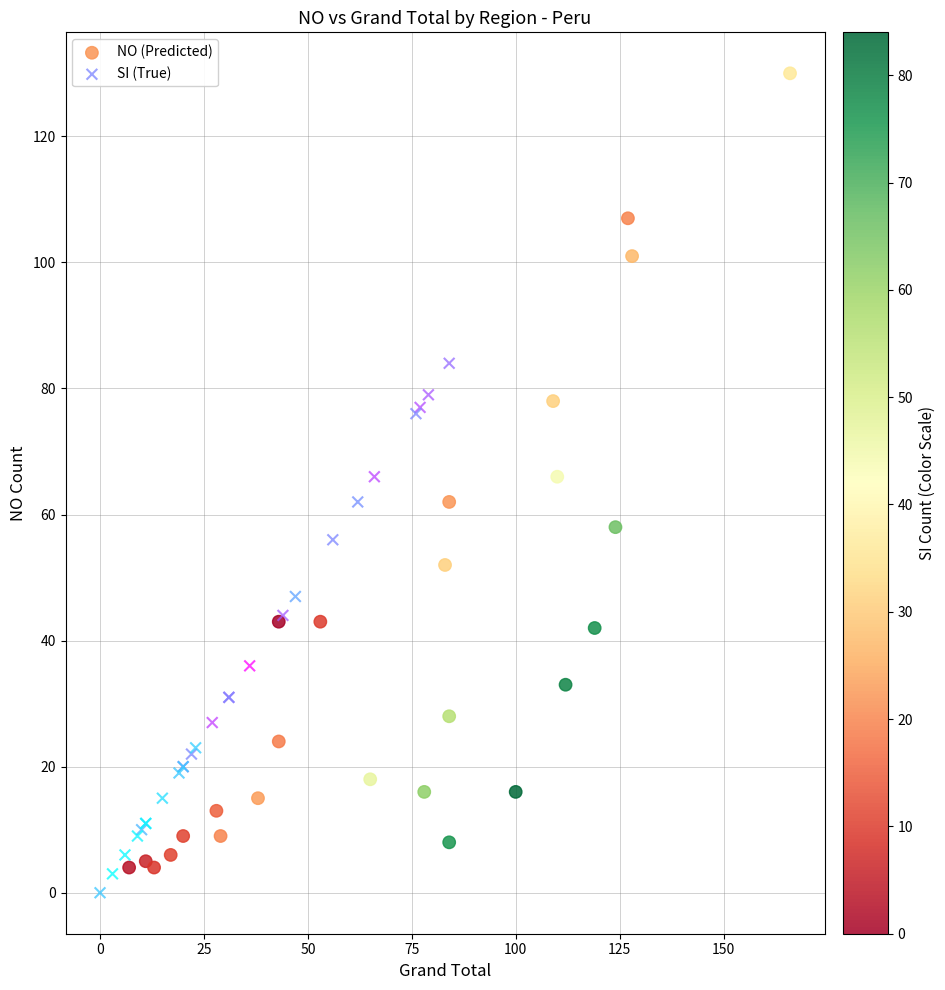

Which series contains the highest Y value?

NO (Predicted)